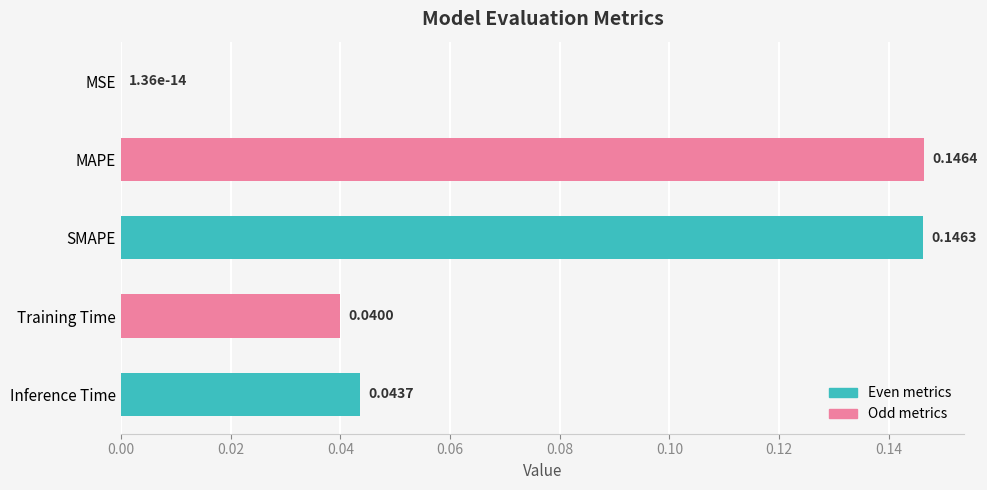

What is the change in value from MSE to SMAPE?

+0.1